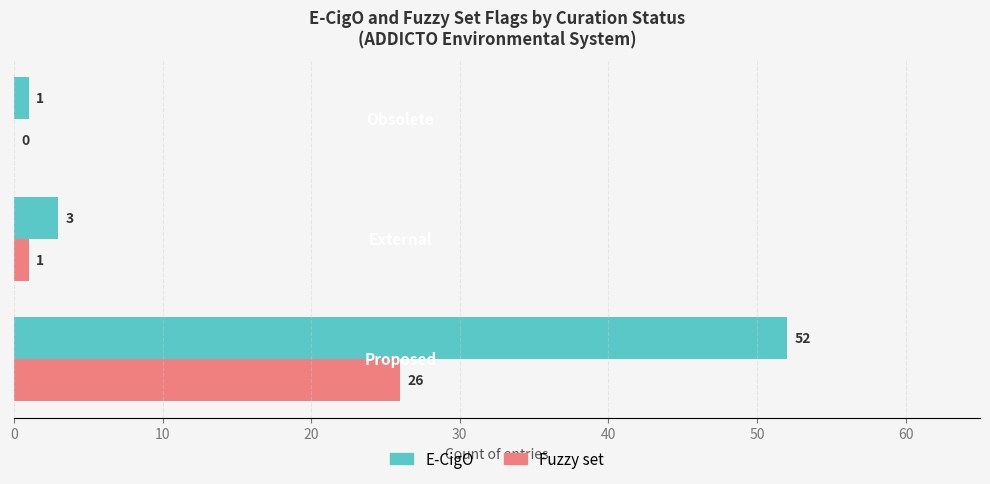

Which series has the largest total across all categories?

E-CigO